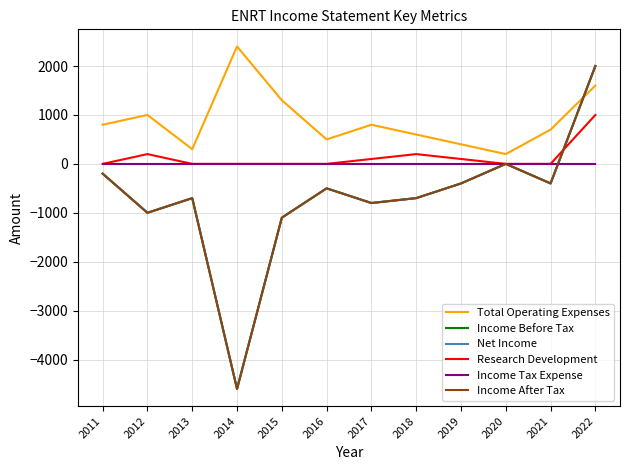

Does the chart have visible grid lines?

Yes